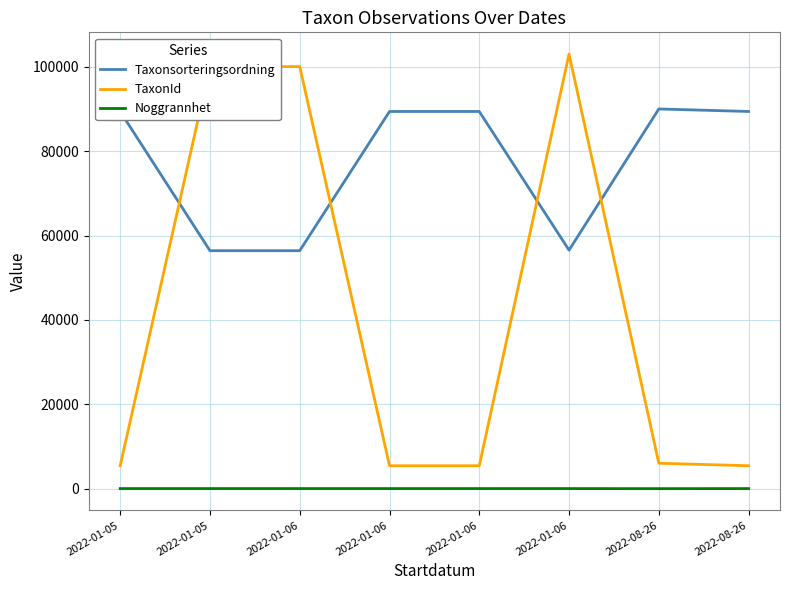

What are all the series names shown in the legend?

Taxonsorteringsordning, TaxonId, Noggrannhet